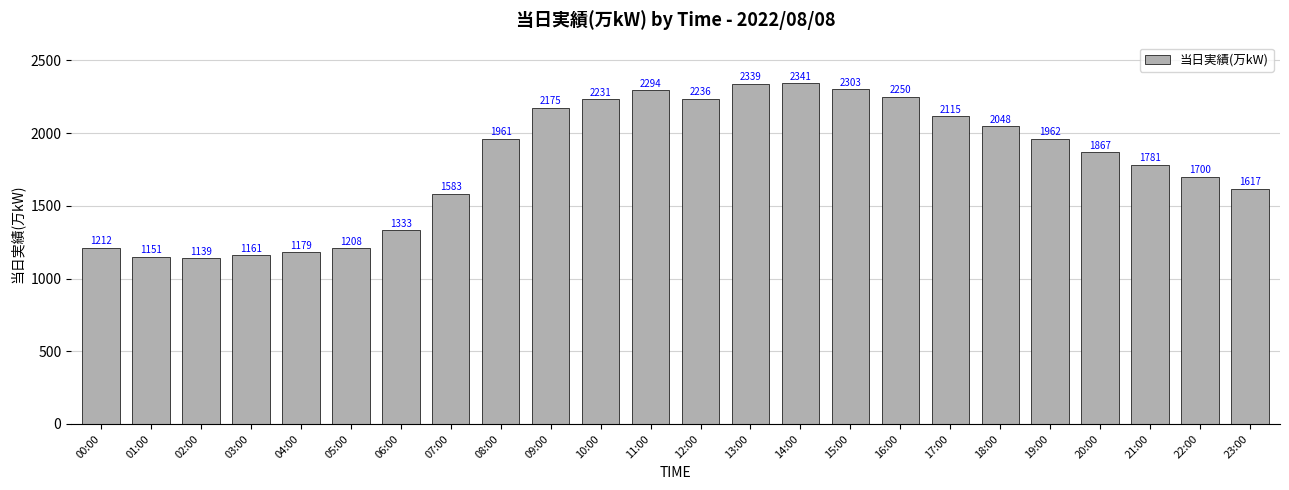

At which label is the value closest to 1740?

22:00